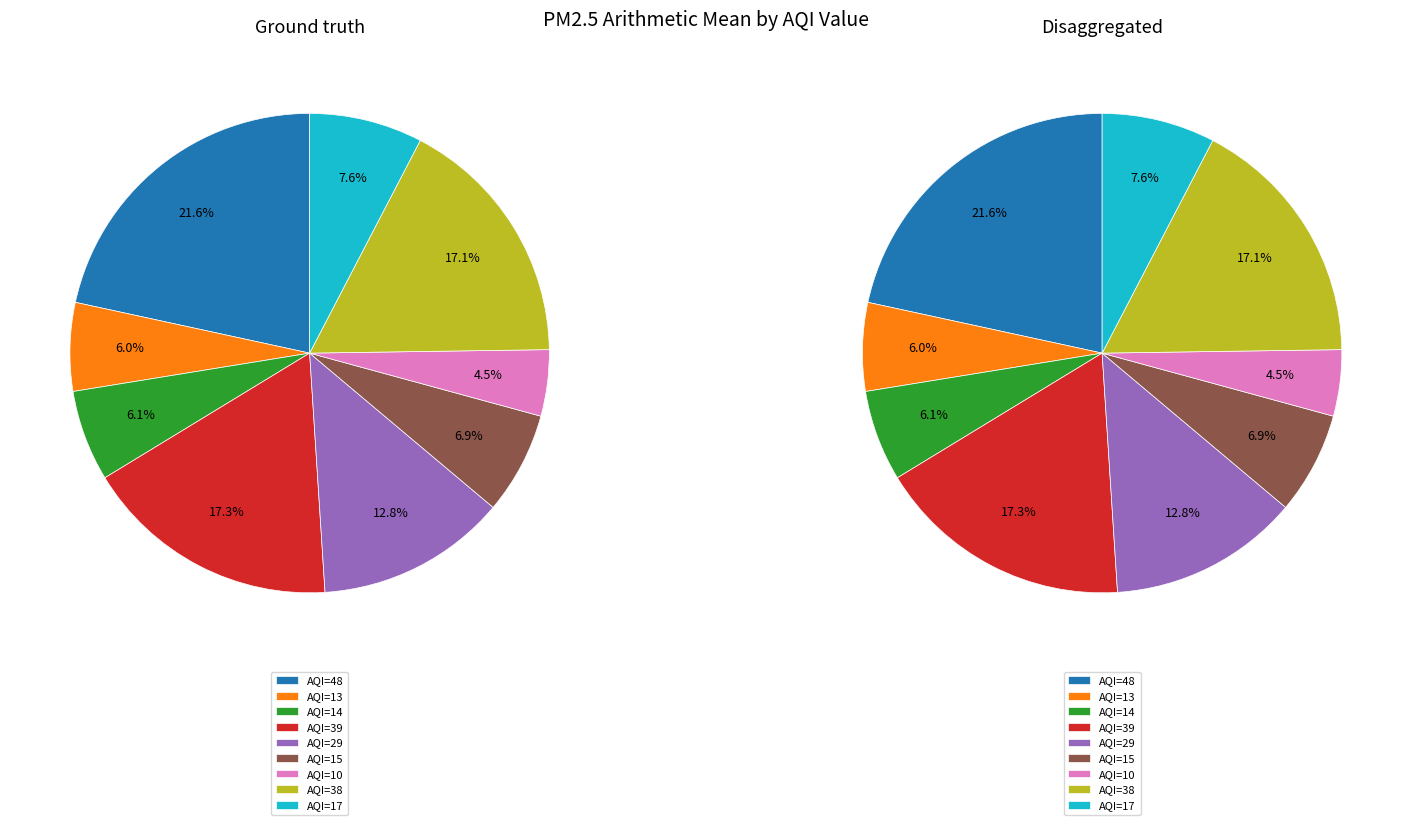

Does 15 account for over 50% of the chart?

No